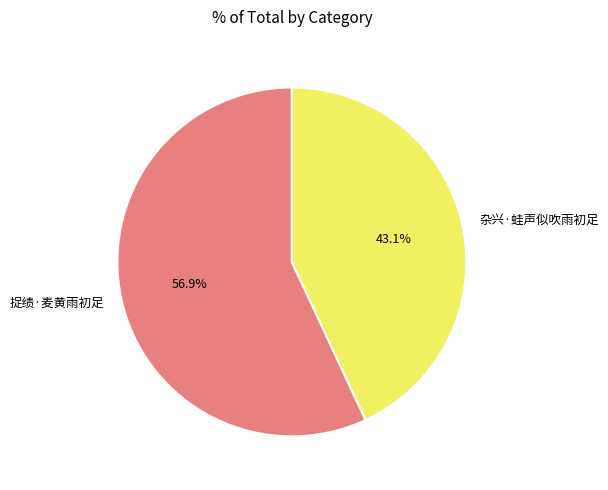

What is the smallest slice in the pie chart?

杂兴·蛙声似吹雨初足